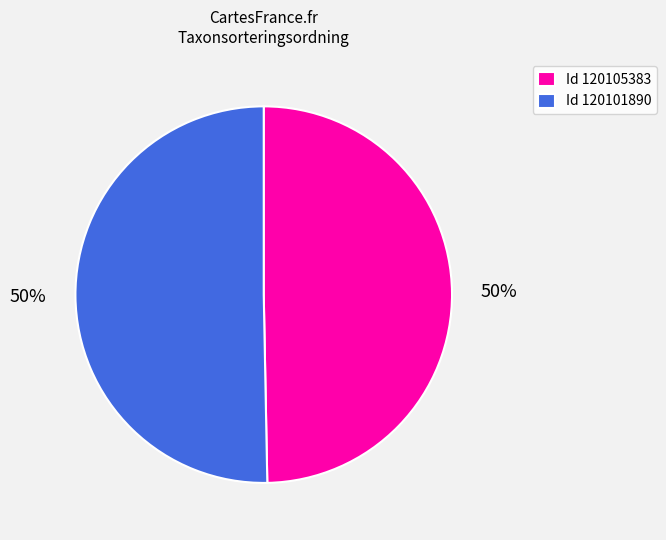

To the nearest percent, what is the combined percentage of Id 120101890 and Id 120105383?

100%